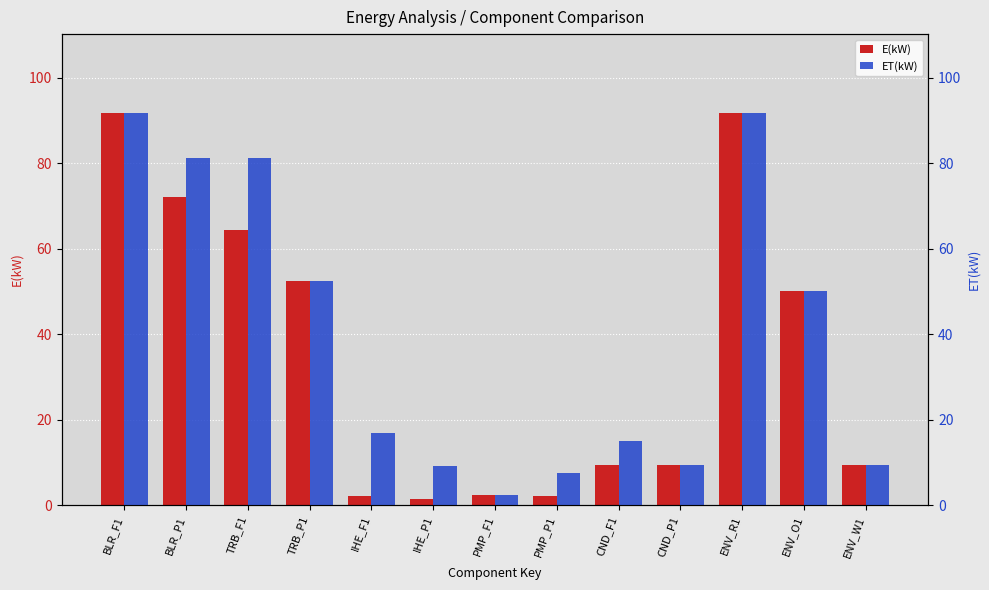

What is the difference between the ET(kW) values at PMP_F1 and IHE_F1?

14.6